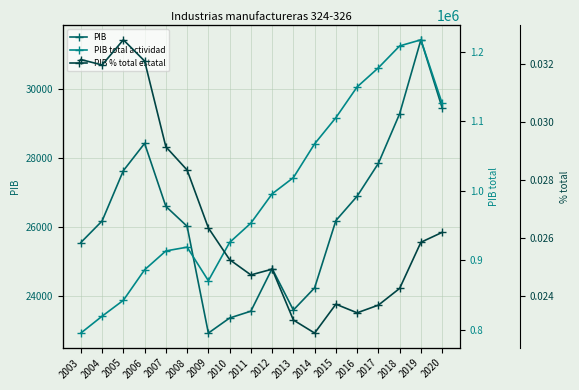

Reading right to left, extract all data points from this chart.

PIB: 29459.6	31438.6	29291.1	27849.4	26894.1	26186.7	24232.2	23585.6	24791.6	23552.8	23354.5	22916.7	26020.1	26598.7	28428.9	27635.7	26174.5	25547.5
PIB total actividad: 1125369.6	1216847.2	1208076.0	1176616.0	1149129.5	1104884.9	1067256.8	1018578.6	995286.0	953148.1	925371.8	870319.1	918573.5	913139.8	886009.7	842128.8	819238.3	794957.3
PIB % total estatal: 0.0	0.0	0.0	0.0	0.0	0.0	0.0	0.0	0.0	0.0	0.0	0.0	0.0	0.0	0.0	0.0	0.0	0.0